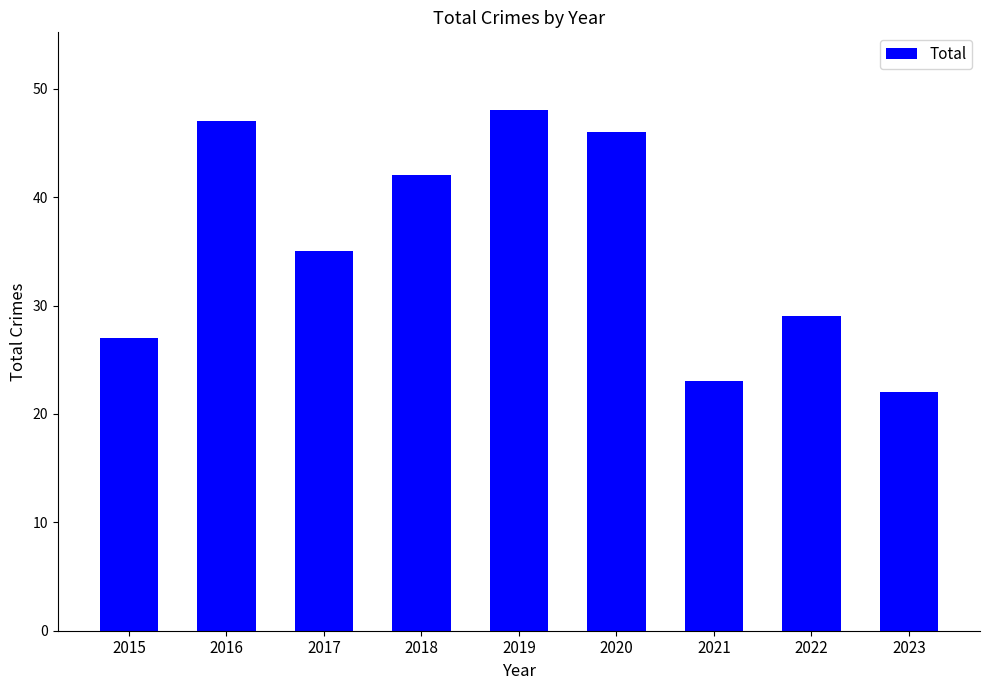

Between 2018 and 2022, which is larger?

2018